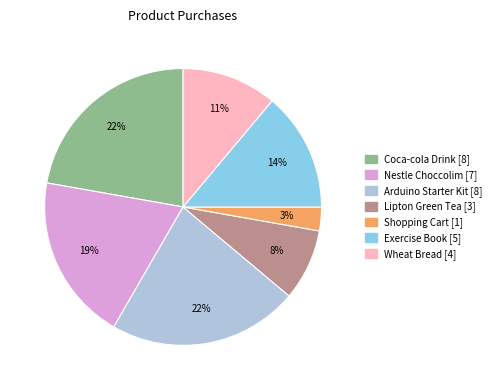

Approximately how many times larger is the value at Nestle Choccolim compared to Coca-cola Drink?

0.9